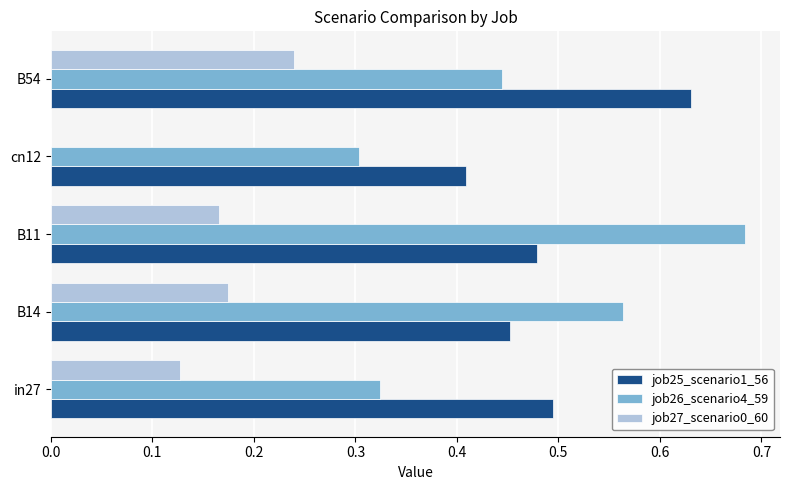

Is it true that job26_scenario4_59 equals 0.2 at B54?

False